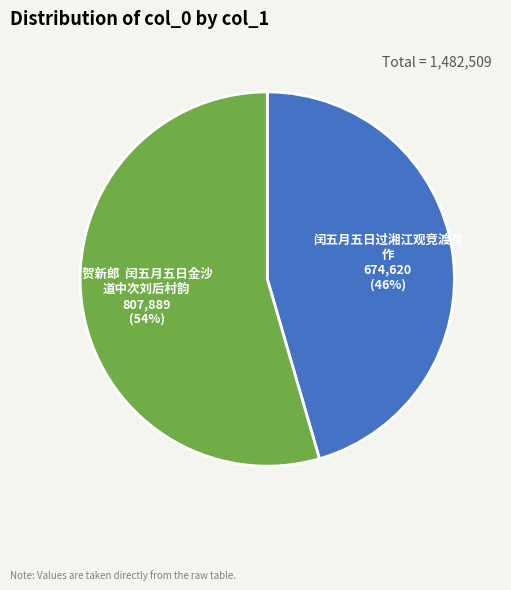

Is there a majority slice in this chart?

Yes